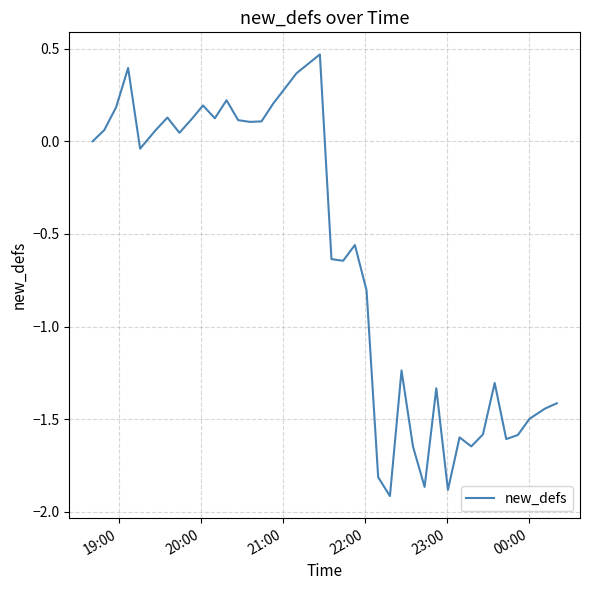

How many lines are shown in the chart?

1